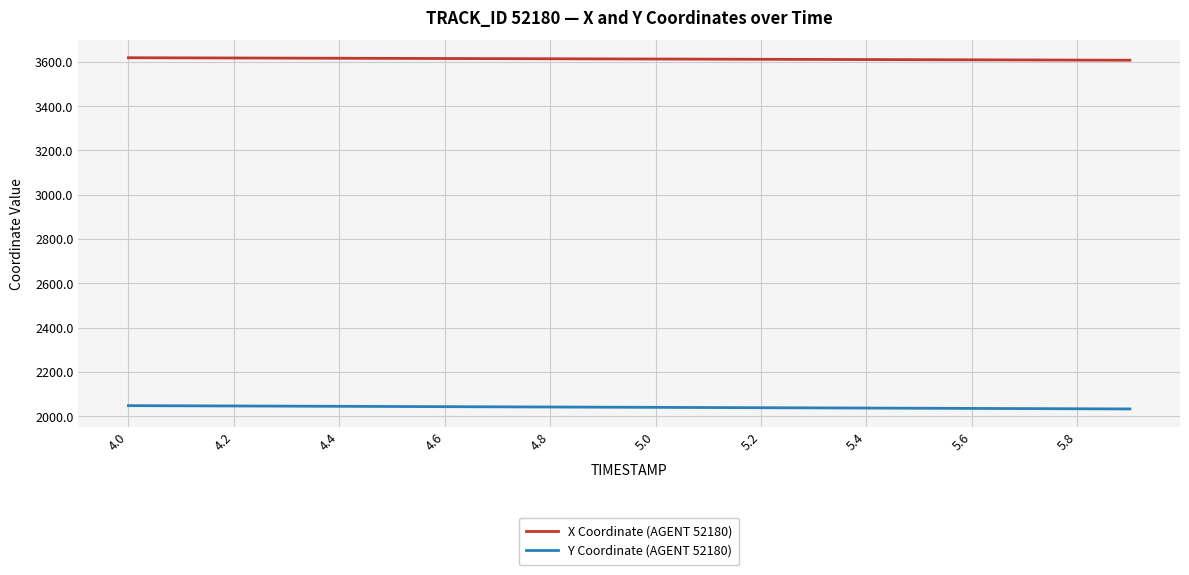

What is the maximum value shown in the chart?

3618.8